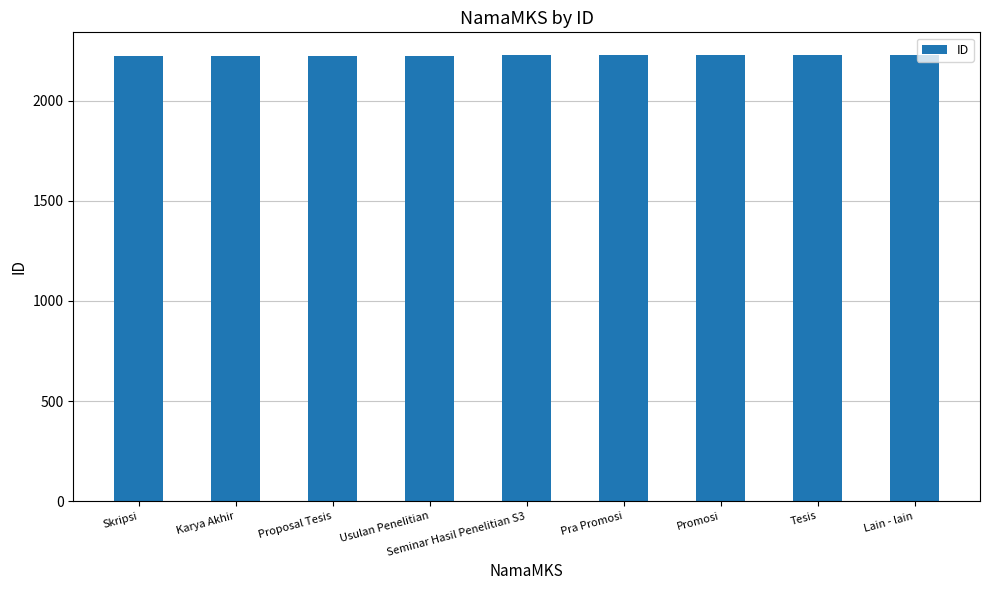

Read the value at Karya Akhir.

2223